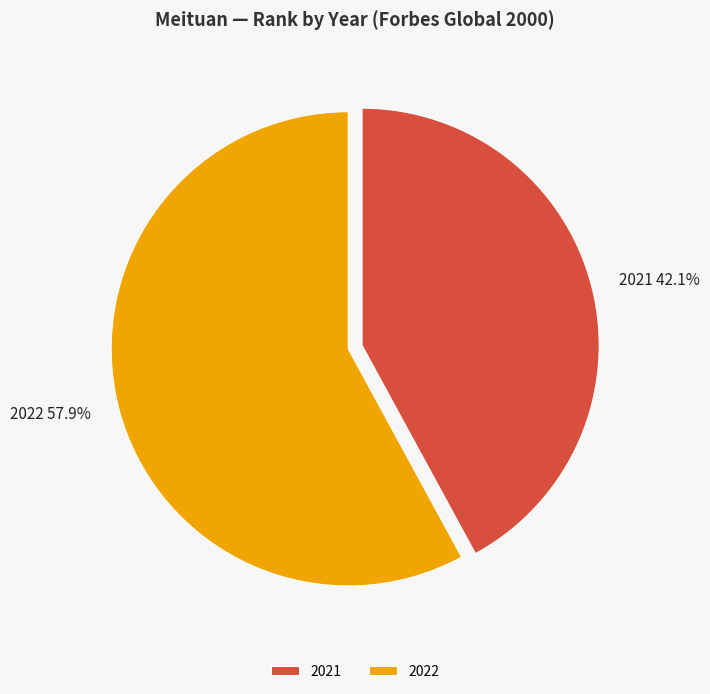

To the nearest percent, what portion does 2021 represent?

42%